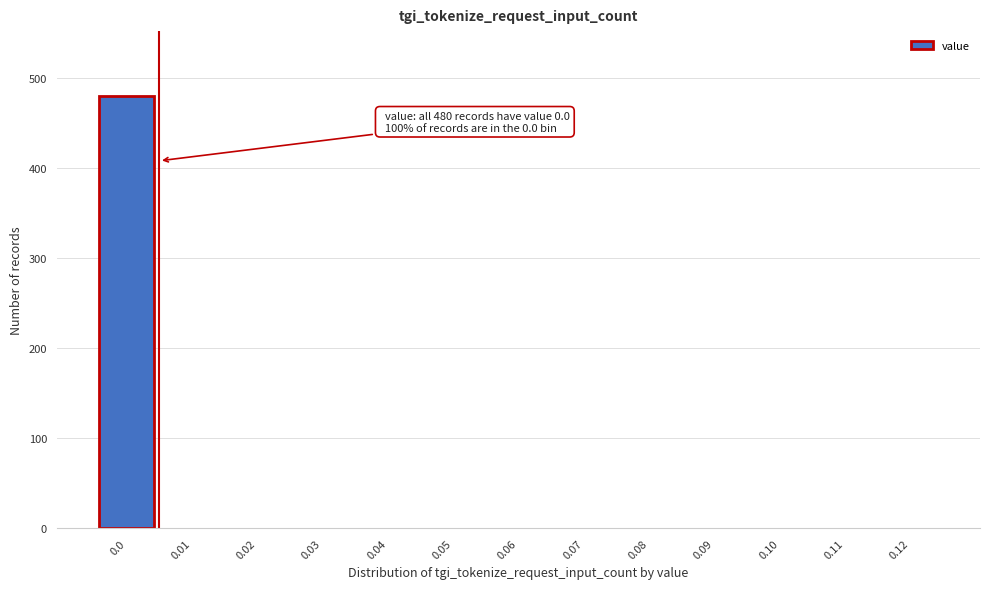

Over which range of the x-axis is the bar tallest?

-0.005 to 0.005